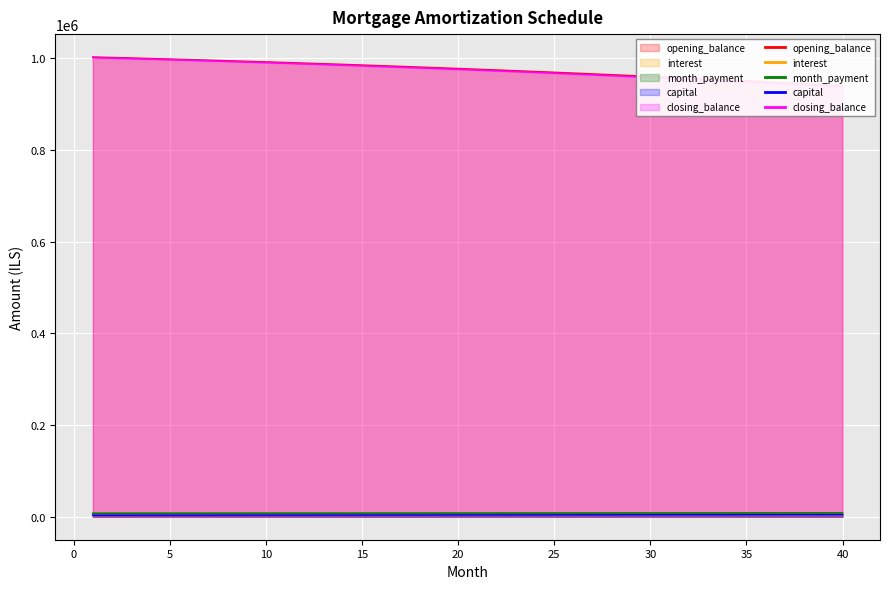

Which has a higher value, 33 or 38?

33